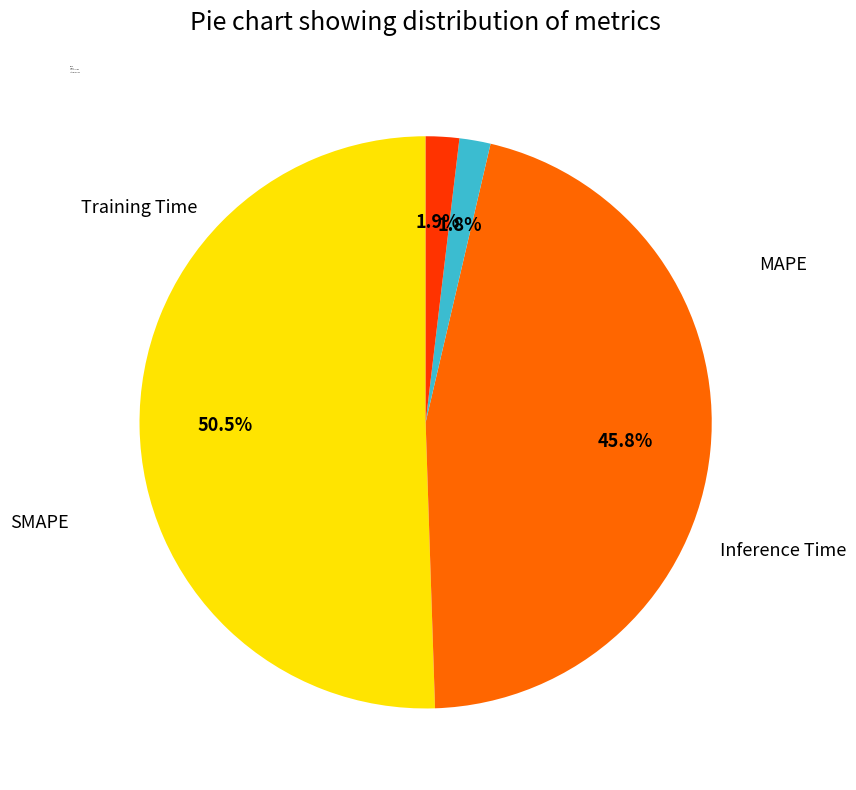

True or false: SMAPE accounts for 39% of the total.

False